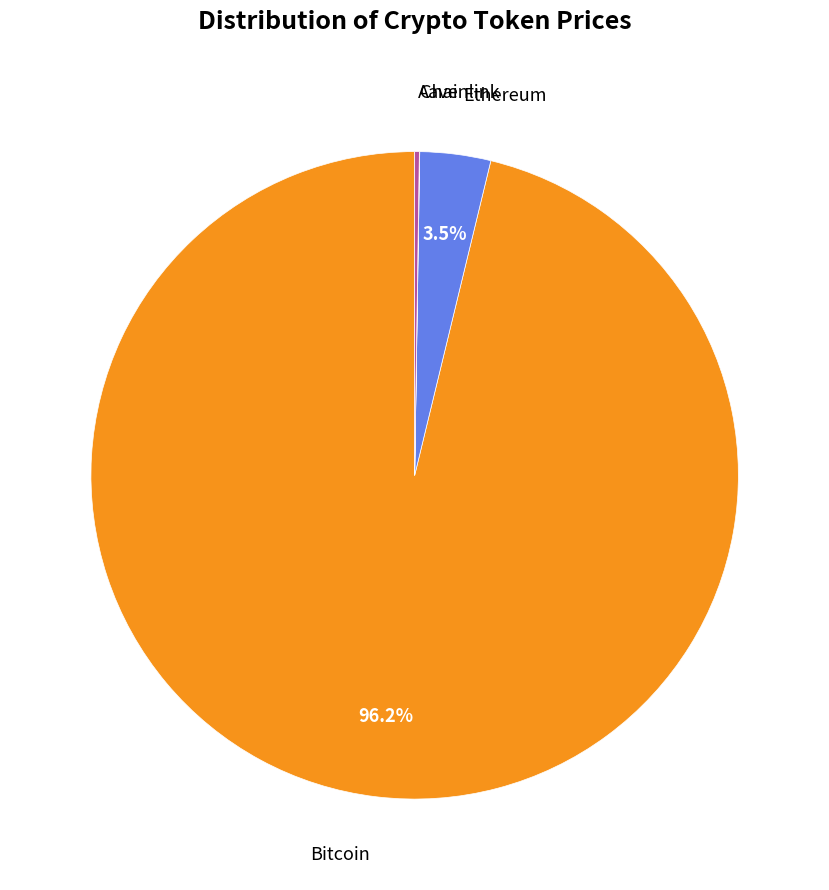

What is the majority slice?

Bitcoin